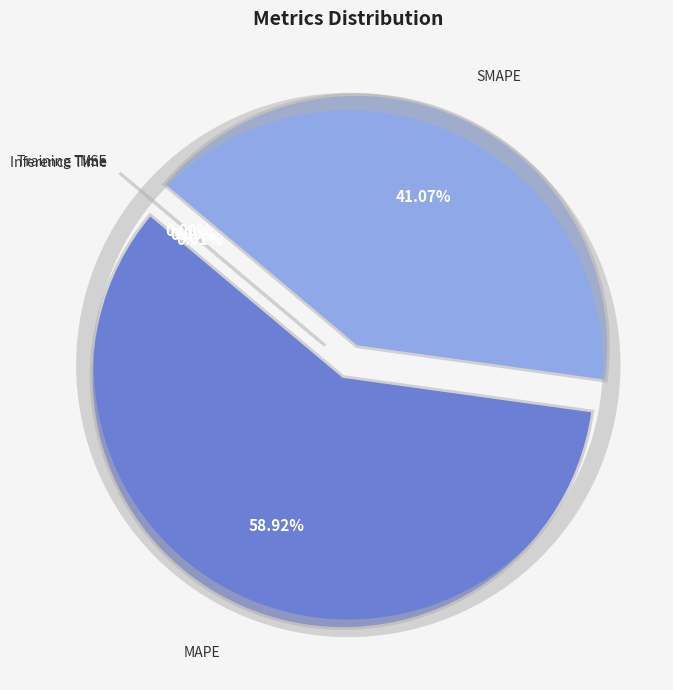

What is the largest slice in the pie chart?

MAPE